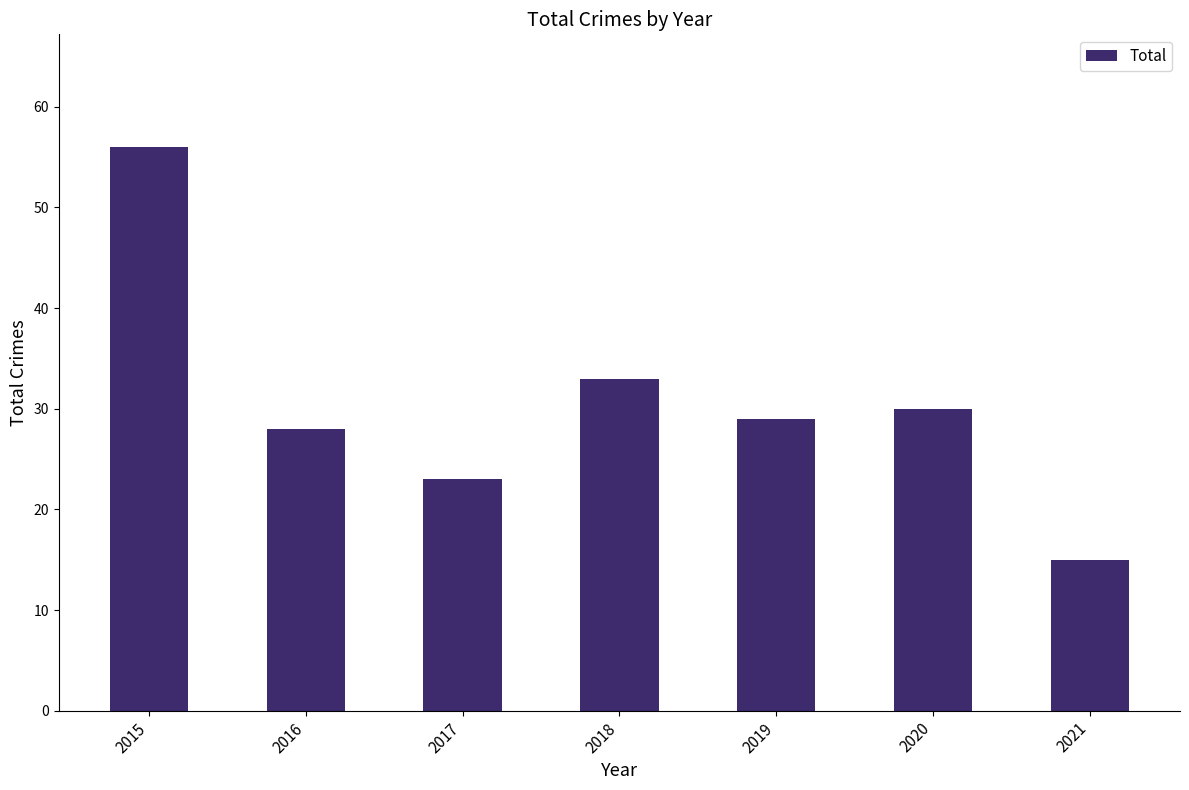

Are the bars grouped side by side (vs. stacked)?

No